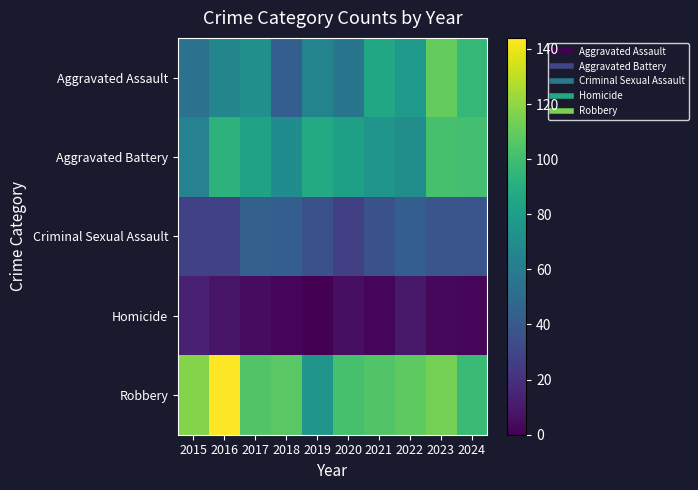

At how many categories does at least one series exceed 85?

10